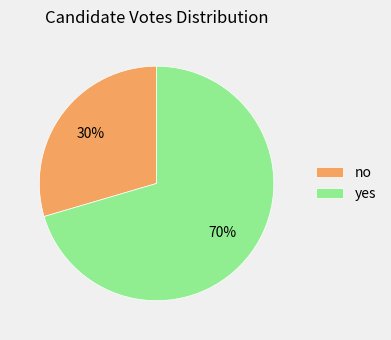

How many segments does this pie chart have?

2